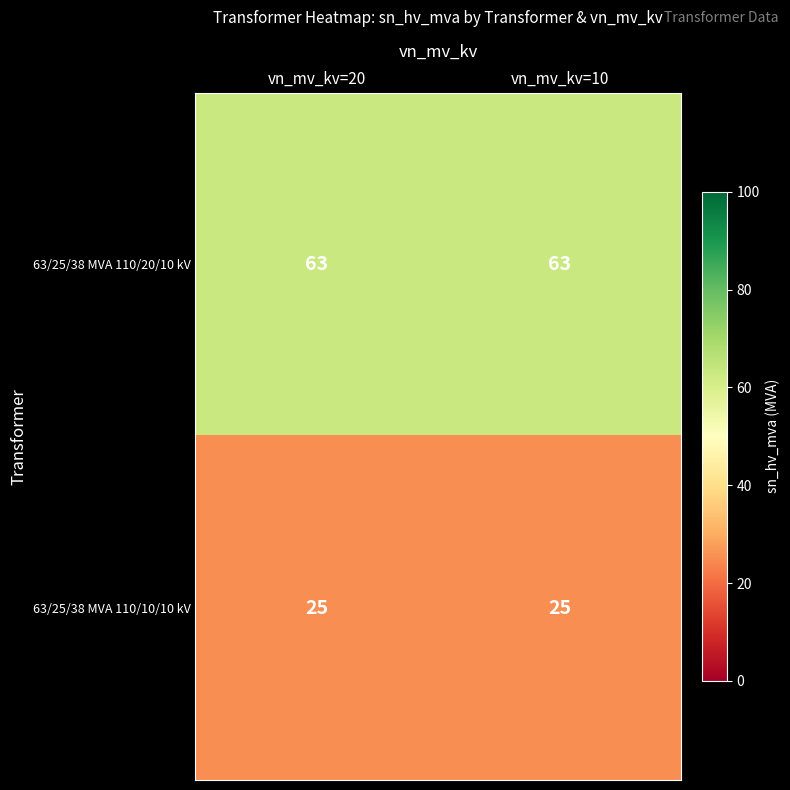

Rank the series by their maximum value, from lowest to highest.

63/25/38 MVA 110/10/10 kV, 63/25/38 MVA 110/20/10 kV